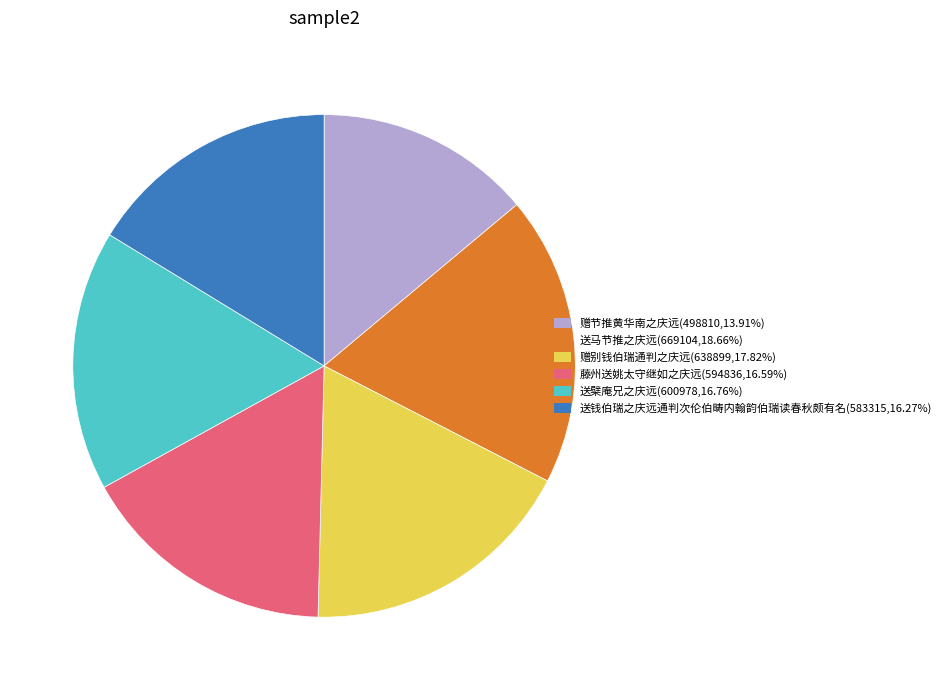

Does 藤州送姚太守继如之庆远 represent more than half of the total?

No